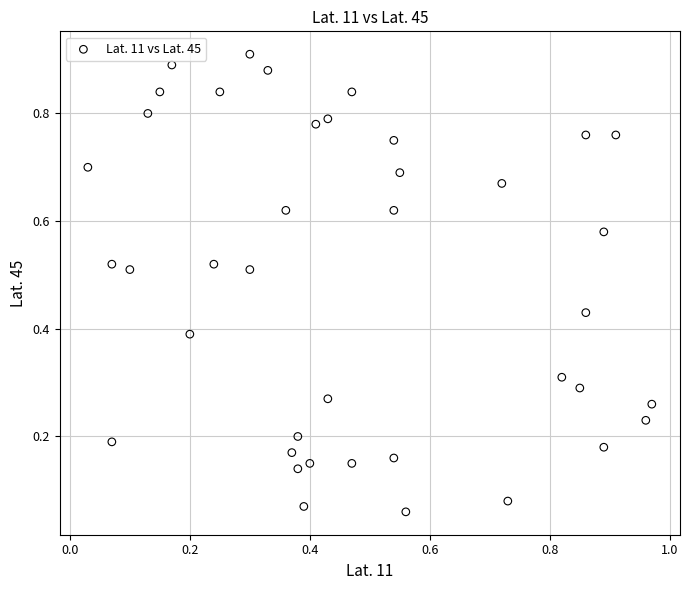

How many data points are displayed?

40